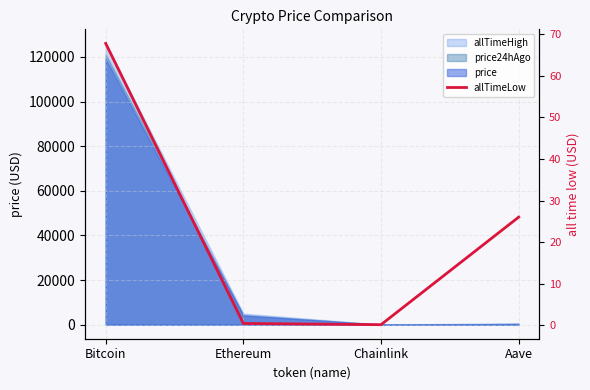

At which category does the data reach its first local valley?

Chainlink